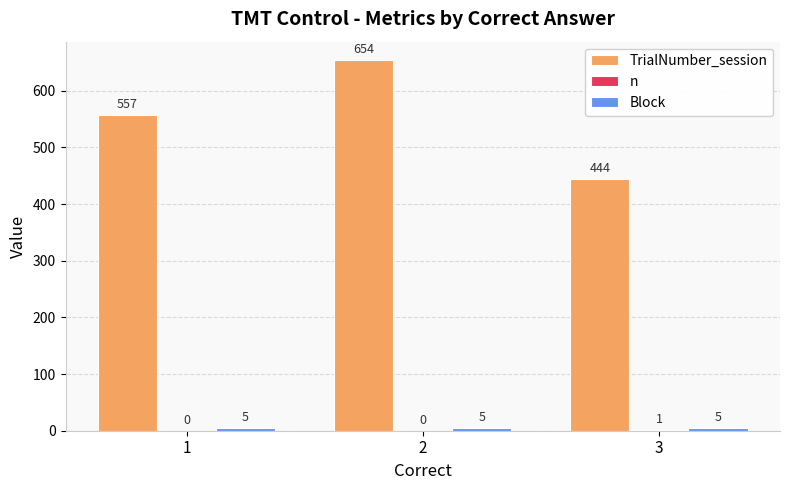

Reading left to right, what are all the values shown in this chart?

TrialNumber_session: 1=557	2=654	3=444
n: 1=0	2=0	3=1
Block: 1=5	2=5	3=5